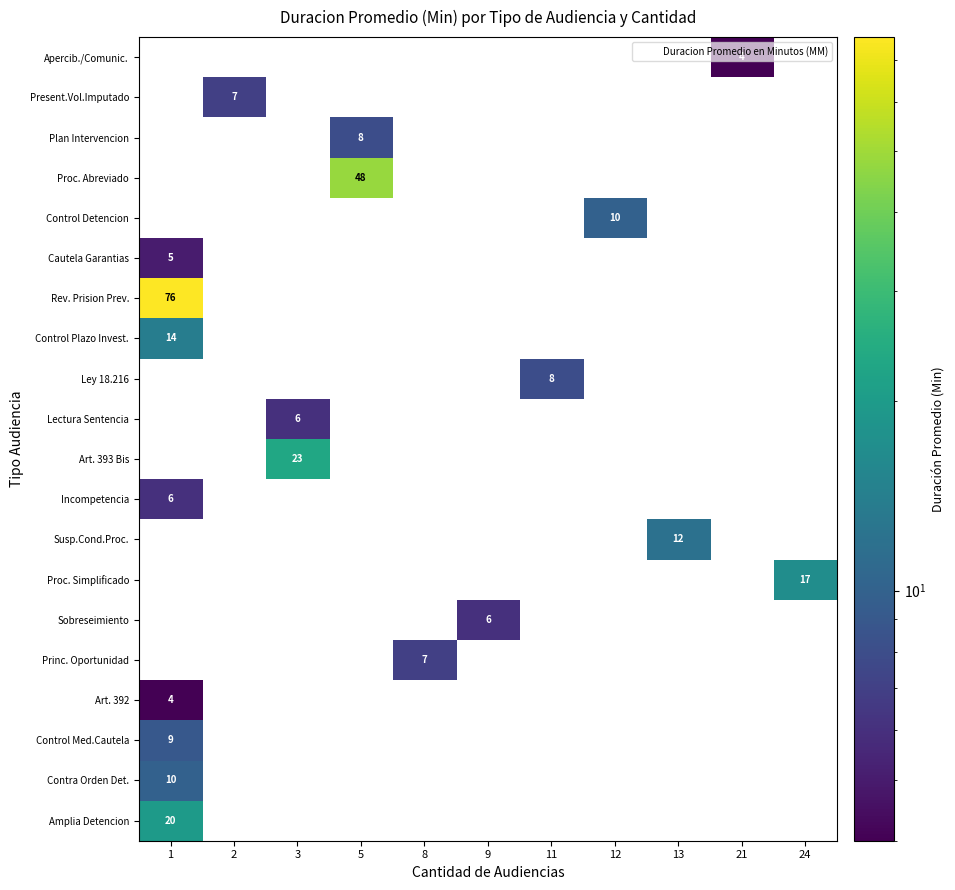

The Rev. Prision Prev. series shows 0 at 9. True or false?

True